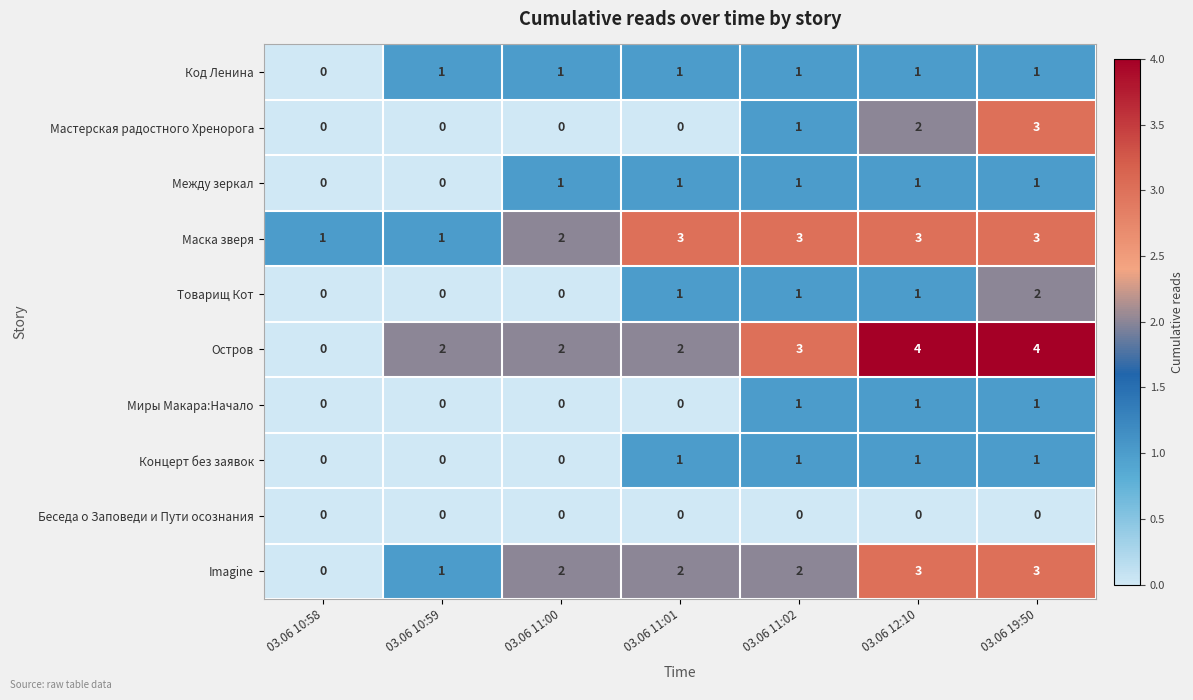

Is it true that Концерт без заявок equals 1 at 03.06 11:01?

True